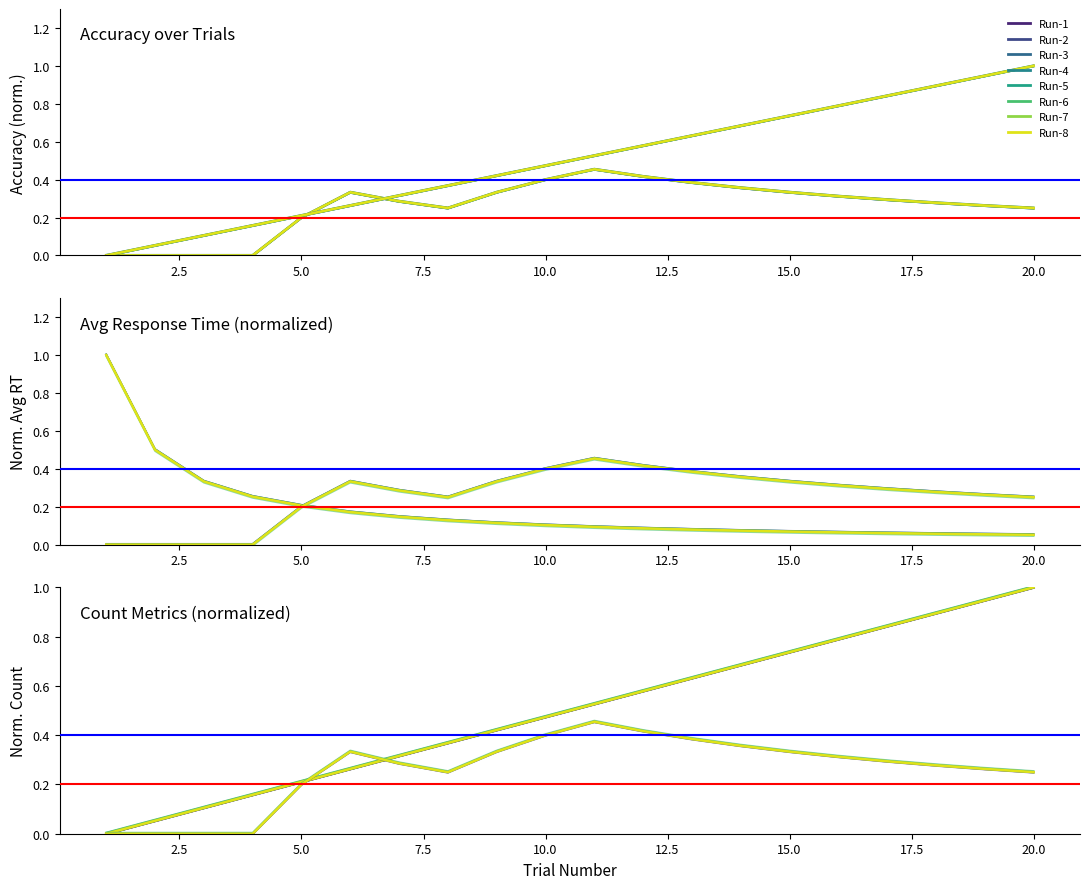

What is the value of the count_delay_norm_v7 point at the 3rd from the left?

0.1